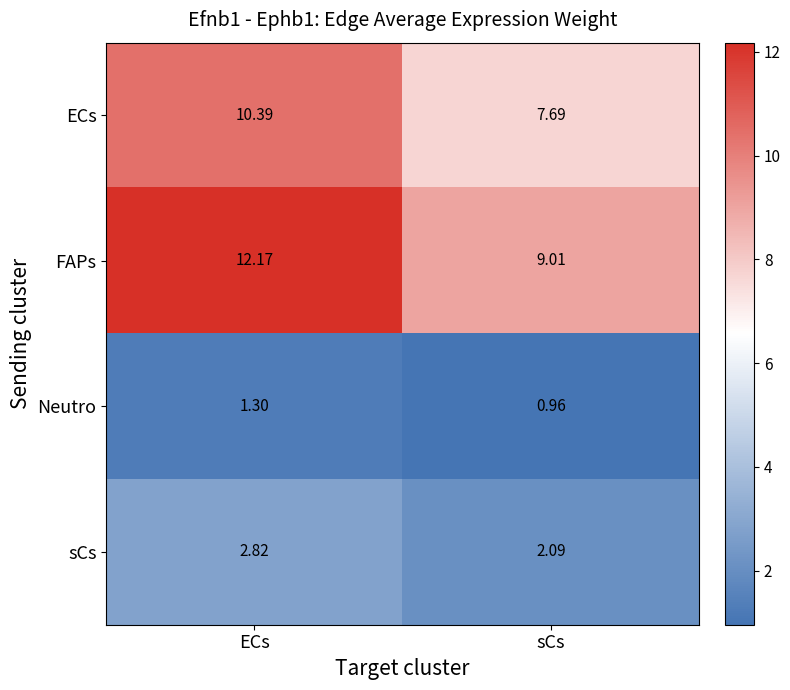

At which label is sCs closest to 2?

sCs